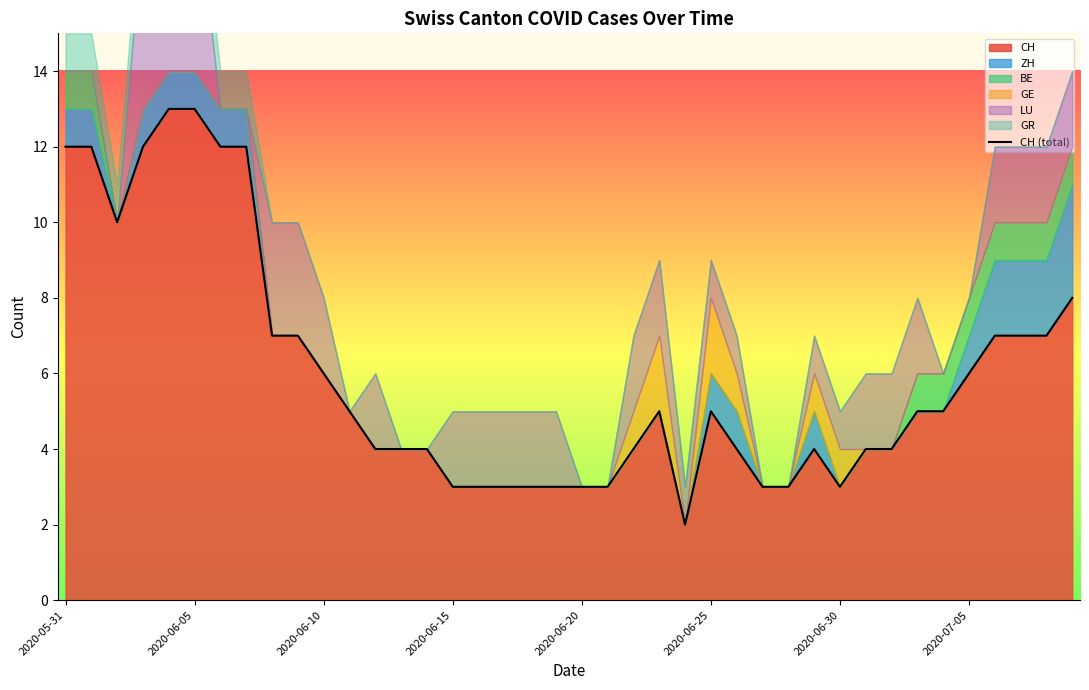

What is the difference between the second highest and minimum values?

11